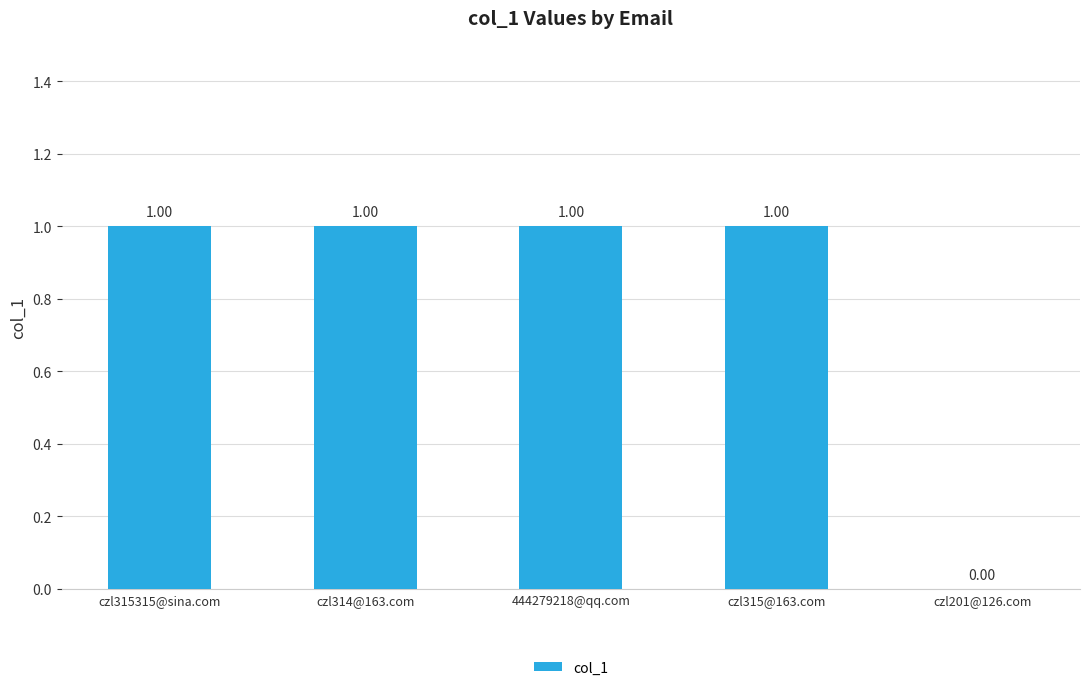

Are the bars grouped side by side (vs. stacked)?

No